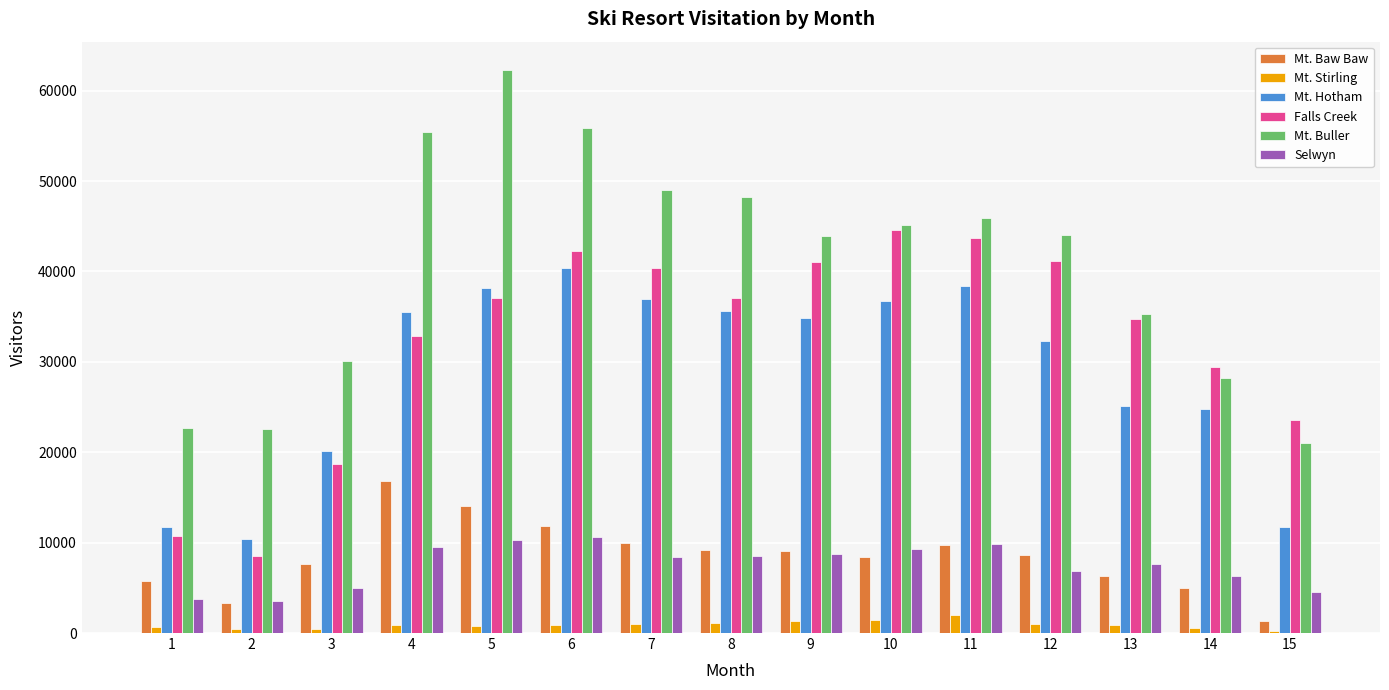

How many bars are there in total?

90